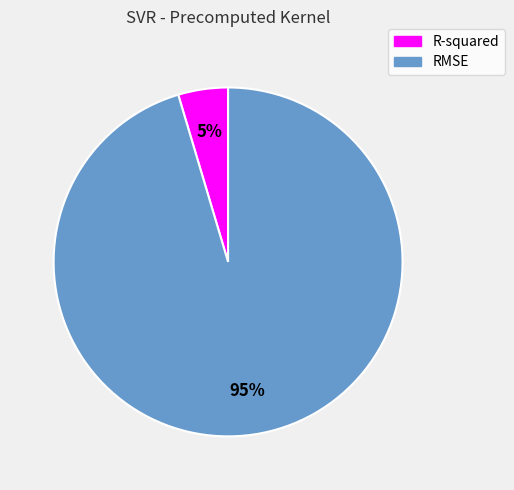

Is it true that R-squared is 5% of the pie?

True